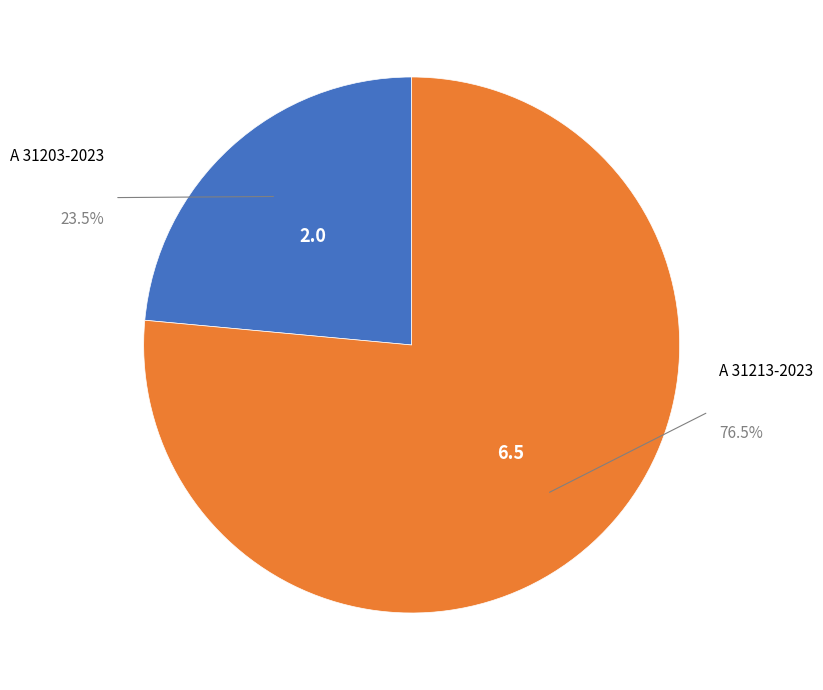

Is there a majority slice in this chart?

Yes